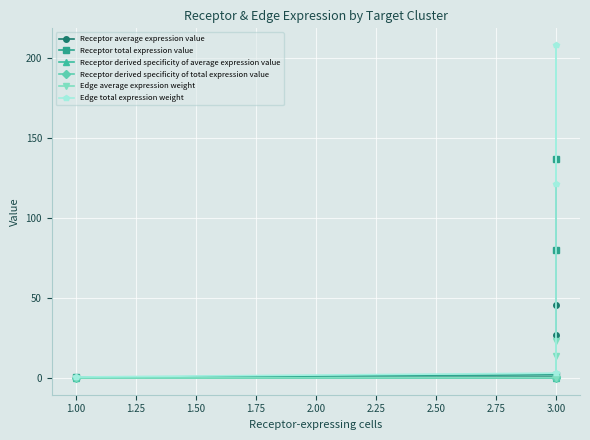

In Receptor derived specificity of total expression value, how many points are higher than both neighbors (excluding endpoints)?

1